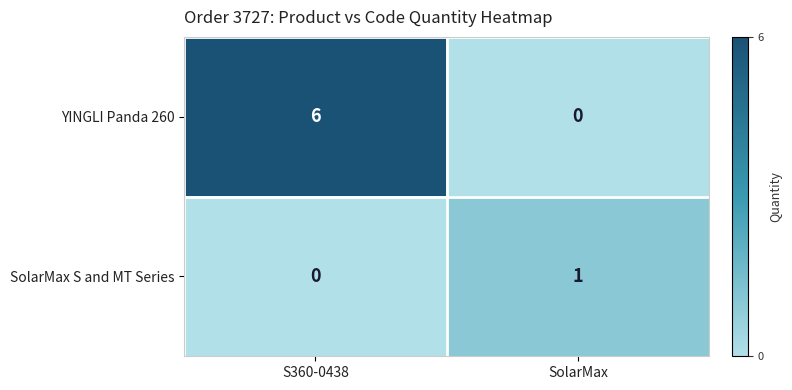

Rank the series by their average value, from lowest to highest.

SolarMax S and MT Series, YINGLI Panda 260